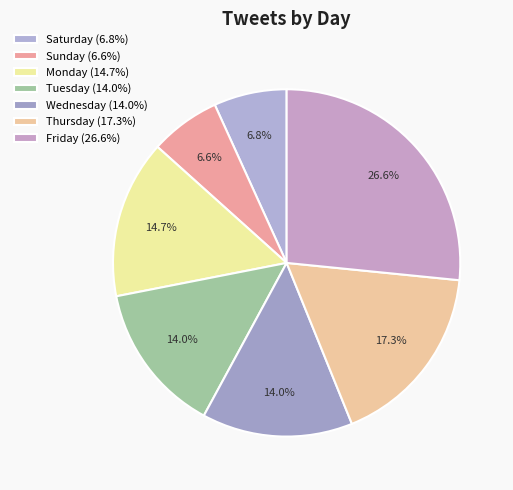

Which slice is the largest?

Friday